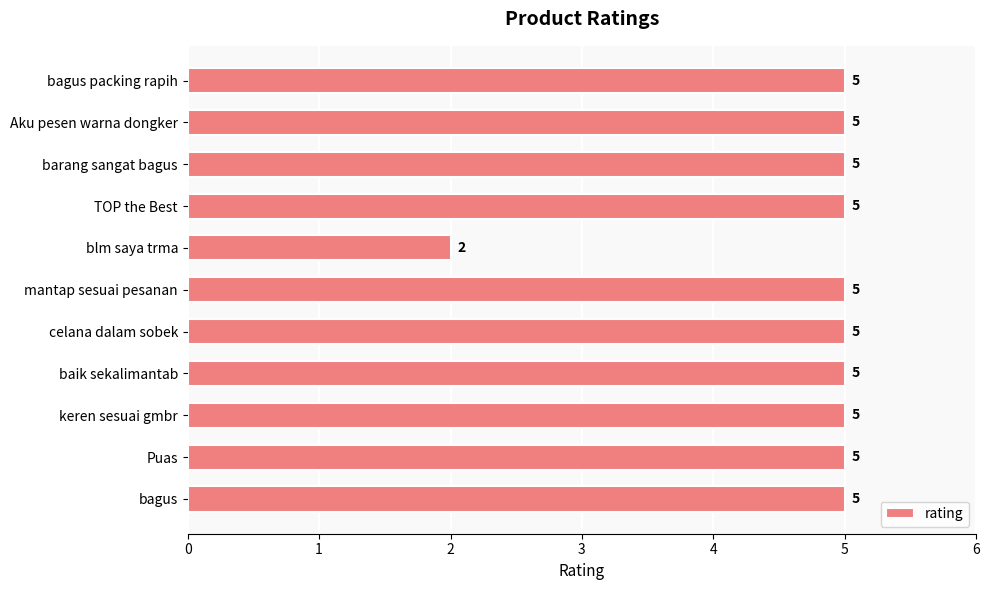

What is the label of the 5th bar from the bottom?

celana dalam sobek